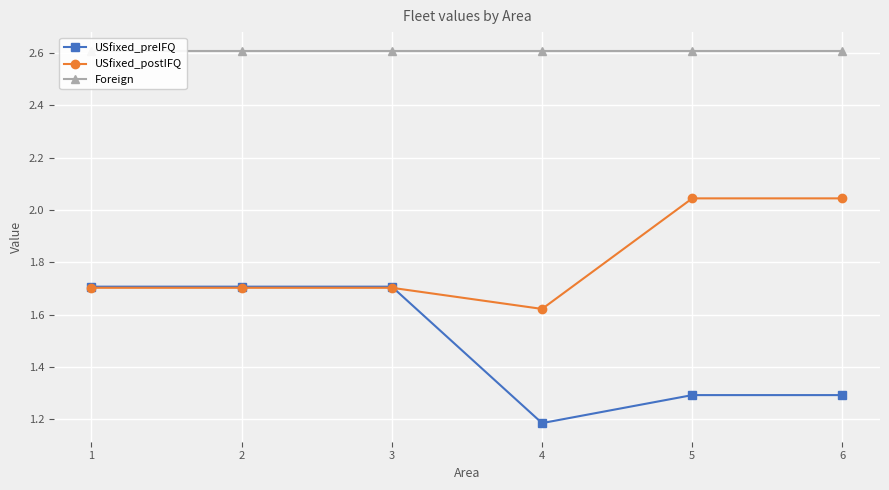

In USfixed_postIFQ, how many points are lower than both neighbors (excluding endpoints)?

1